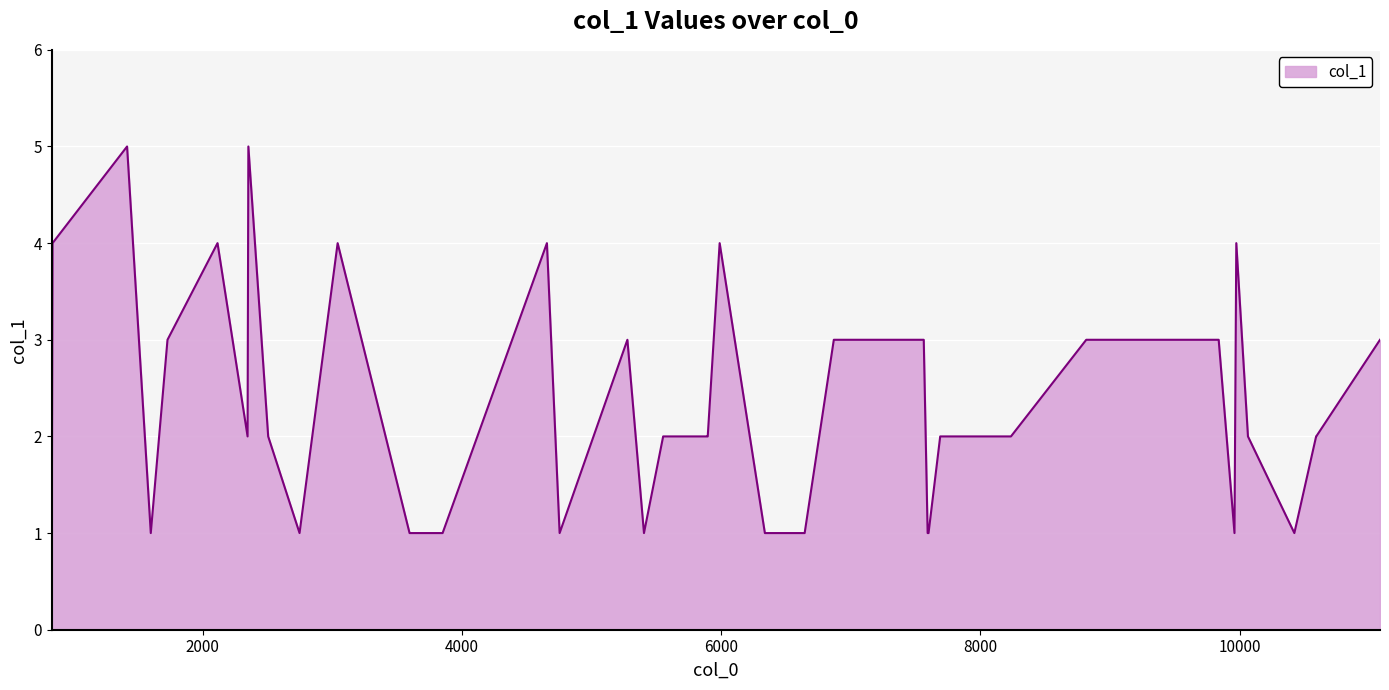

What is the maximum value shown in the chart?

5